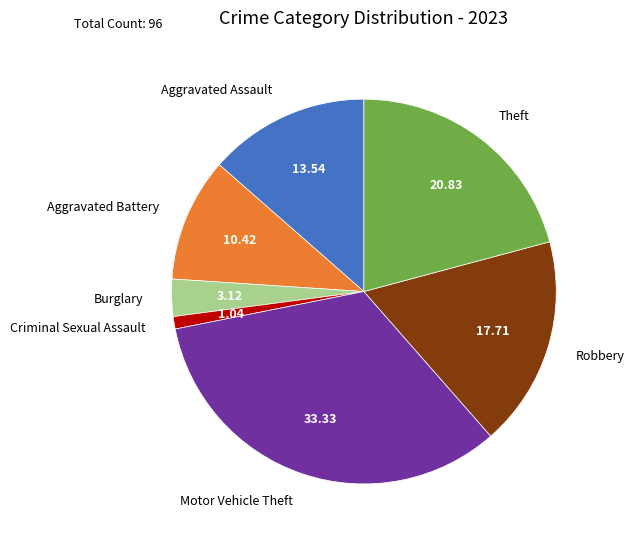

Between Burglary and Aggravated Assault, which is larger?

Aggravated Assault